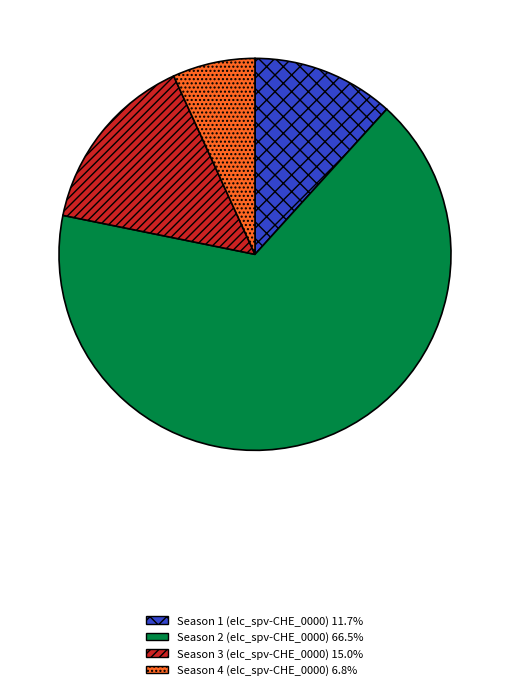

Count the number of slices in the pie.

4